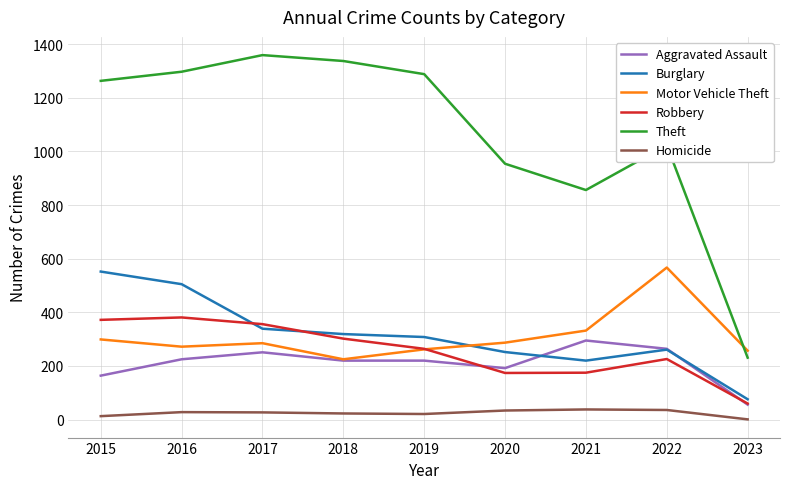

Where is the first local maximum for Motor Vehicle Theft?

2017